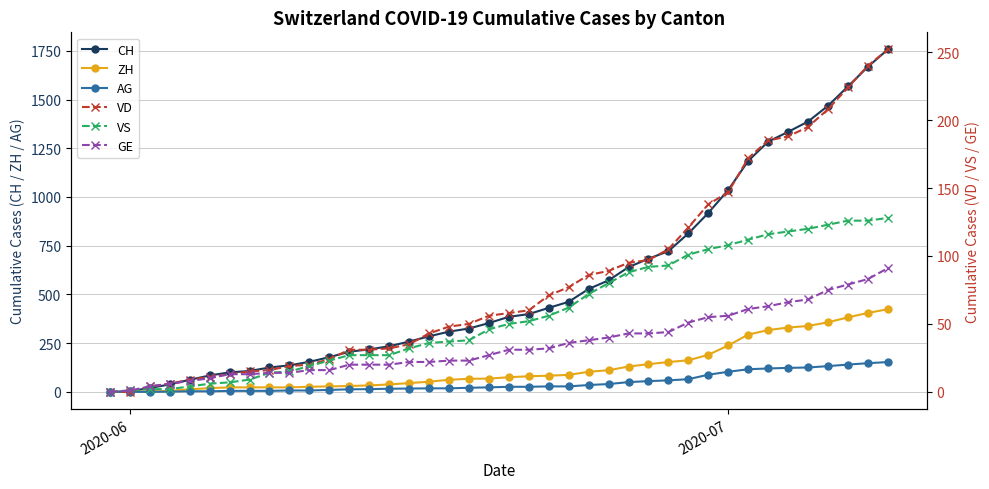

True or false: VD has more than 1 points higher than both neighbors.

False